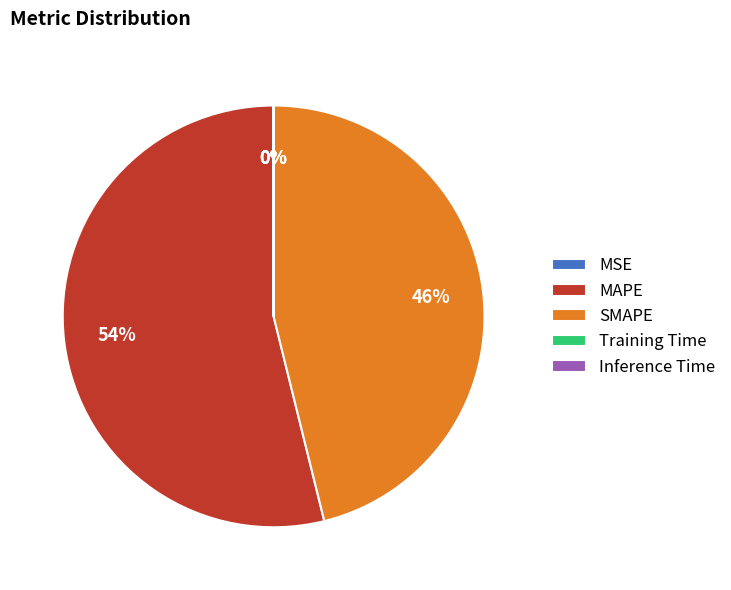

To the nearest percent, what percentage of the pie is MAPE?

54%